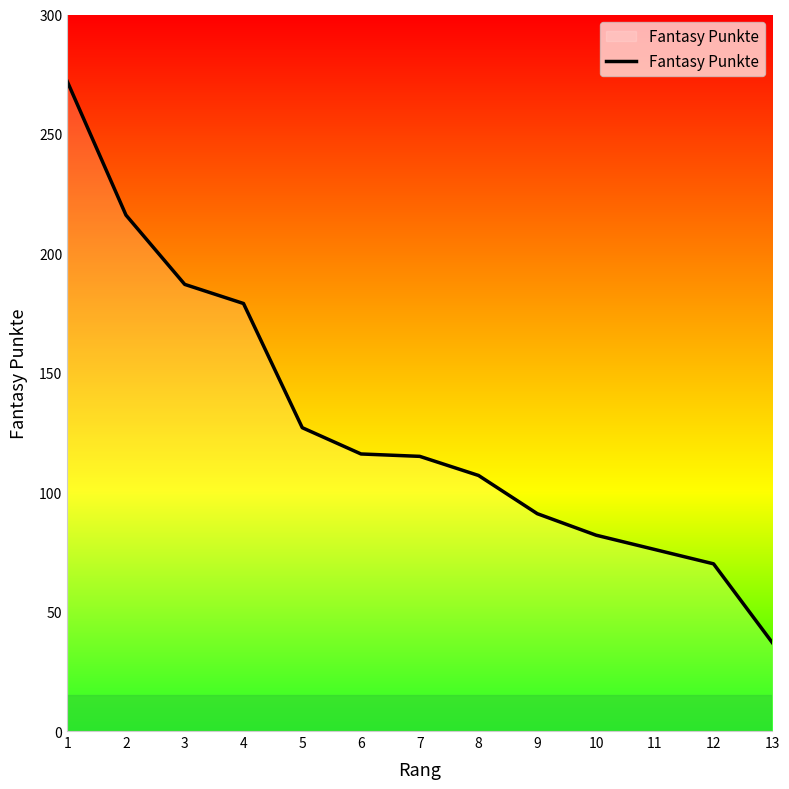

Is it true that the value at 13 is 11?

False